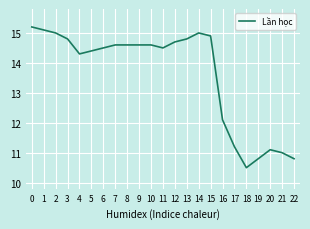

Reading right to left, what are all the values shown in this chart?

22=10.8	21=11.0	20=11.1	19=10.8	18=10.5	17=11.2	16=12.1	15=14.9	14=15.0	13=14.8	12=14.7	11=14.5	10=14.6	9=14.6	8=14.6	7=14.6	6=14.5	5=14.4	4=14.3	3=14.8	2=15.0	1=15.1	0=15.2